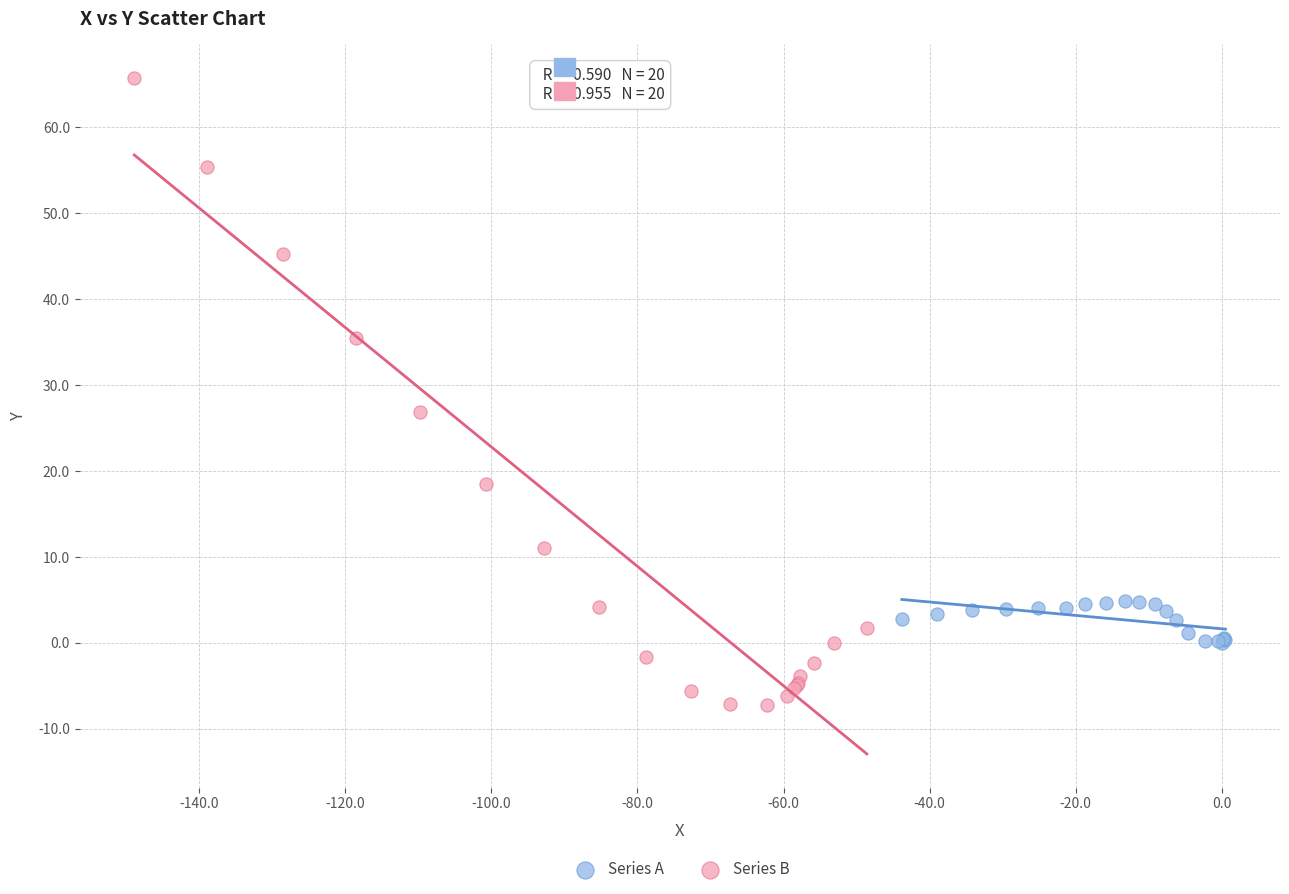

Which series has the largest Y range (max minus min)?

Series B